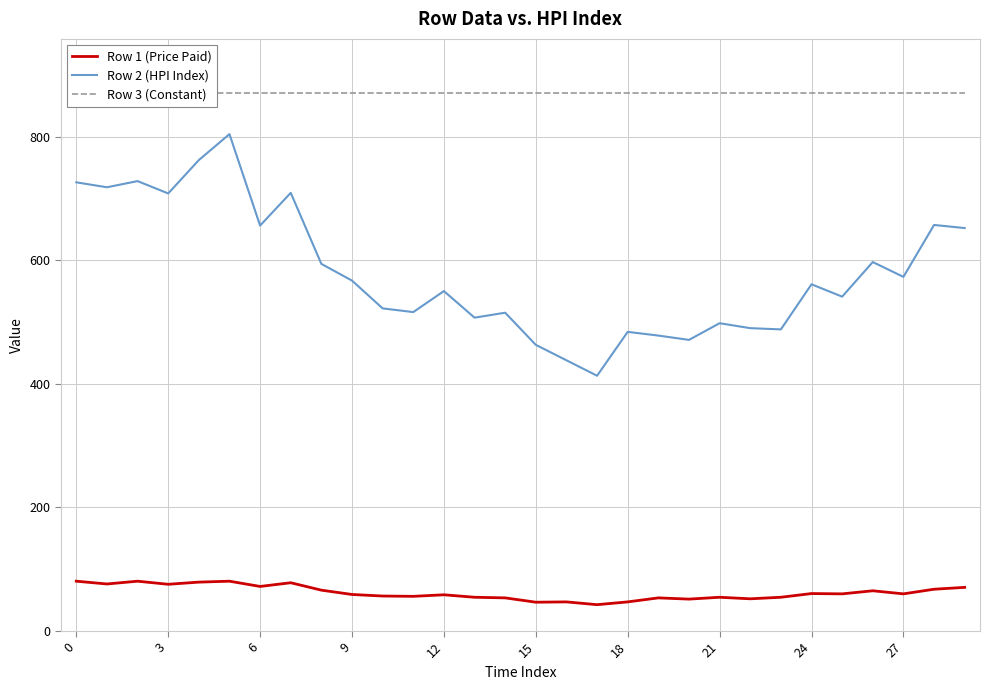

Between 11 and 17, which series saw the biggest shift?

Row 2 (HPI Index)